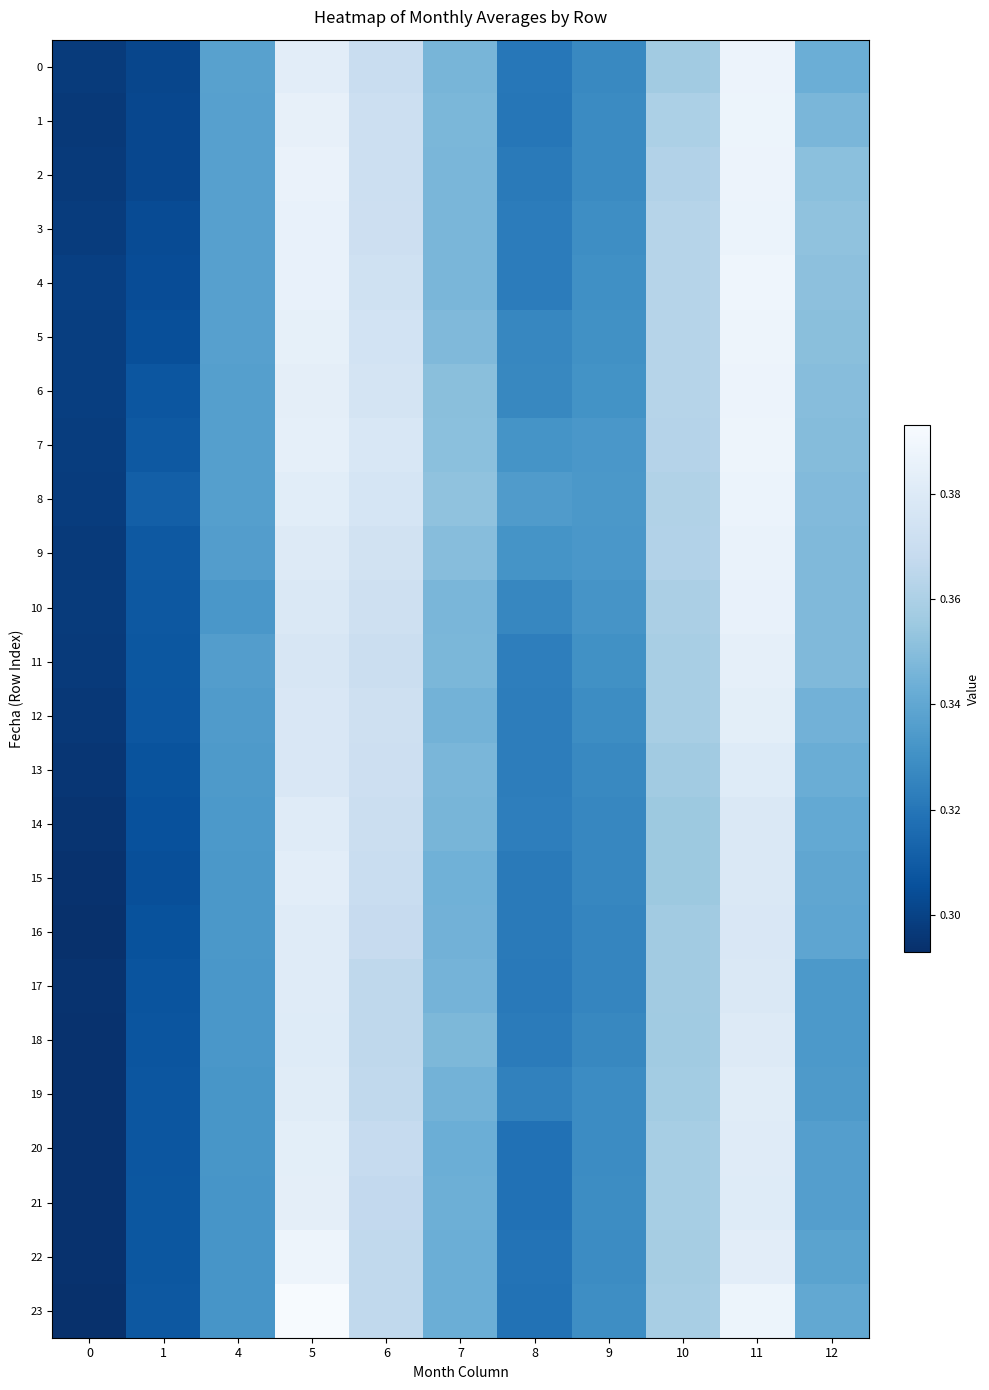

Reading left to right, extract all data points from this chart.

0: 0=0.3	1=0.3	4=0.3	5=0.4	6=0.4	7=0.3	8=0.3	9=0.3	10=0.4	11=0.4	12=0.3
1: 0=0.3	1=0.3	4=0.3	5=0.4	6=0.4	7=0.3	8=0.3	9=0.3	10=0.4	11=0.4	12=0.3
2: 0=0.3	1=0.3	4=0.3	5=0.4	6=0.4	7=0.3	8=0.3	9=0.3	10=0.4	11=0.4	12=0.4
3: 0=0.3	1=0.3	4=0.3	5=0.4	6=0.4	7=0.3	8=0.3	9=0.3	10=0.4	11=0.4	12=0.4
4: 0=0.3	1=0.3	4=0.3	5=0.4	6=0.4	7=0.3	8=0.3	9=0.3	10=0.4	11=0.4	12=0.4
5: 0=0.3	1=0.3	4=0.3	5=0.4	6=0.4	7=0.3	8=0.3	9=0.3	10=0.4	11=0.4	12=0.4
6: 0=0.3	1=0.3	4=0.3	5=0.4	6=0.4	7=0.4	8=0.3	9=0.3	10=0.4	11=0.4	12=0.3
7: 0=0.3	1=0.3	4=0.3	5=0.4	6=0.4	7=0.4	8=0.3	9=0.3	10=0.4	11=0.4	12=0.3
8: 0=0.3	1=0.3	4=0.3	5=0.4	6=0.4	7=0.4	8=0.3	9=0.3	10=0.4	11=0.4	12=0.3
9: 0=0.3	1=0.3	4=0.3	5=0.4	6=0.4	7=0.3	8=0.3	9=0.3	10=0.4	11=0.4	12=0.3
10: 0=0.3	1=0.3	4=0.3	5=0.4	6=0.4	7=0.3	8=0.3	9=0.3	10=0.4	11=0.4	12=0.3
11: 0=0.3	1=0.3	4=0.3	5=0.4	6=0.4	7=0.3	8=0.3	9=0.3	10=0.4	11=0.4	12=0.3
12: 0=0.3	1=0.3	4=0.3	5=0.4	6=0.4	7=0.3	8=0.3	9=0.3	10=0.4	11=0.4	12=0.3
13: 0=0.3	1=0.3	4=0.3	5=0.4	6=0.4	7=0.3	8=0.3	9=0.3	10=0.4	11=0.4	12=0.3
14: 0=0.3	1=0.3	4=0.3	5=0.4	6=0.4	7=0.3	8=0.3	9=0.3	10=0.4	11=0.4	12=0.3
15: 0=0.3	1=0.3	4=0.3	5=0.4	6=0.4	7=0.3	8=0.3	9=0.3	10=0.4	11=0.4	12=0.3
16: 0=0.3	1=0.3	4=0.3	5=0.4	6=0.4	7=0.3	8=0.3	9=0.3	10=0.4	11=0.4	12=0.3
17: 0=0.3	1=0.3	4=0.3	5=0.4	6=0.4	7=0.3	8=0.3	9=0.3	10=0.4	11=0.4	12=0.3
18: 0=0.3	1=0.3	4=0.3	5=0.4	6=0.4	7=0.3	8=0.3	9=0.3	10=0.4	11=0.4	12=0.3
19: 0=0.3	1=0.3	4=0.3	5=0.4	6=0.4	7=0.3	8=0.3	9=0.3	10=0.4	11=0.4	12=0.3
20: 0=0.3	1=0.3	4=0.3	5=0.4	6=0.4	7=0.3	8=0.3	9=0.3	10=0.4	11=0.4	12=0.3
21: 0=0.3	1=0.3	4=0.3	5=0.4	6=0.4	7=0.3	8=0.3	9=0.3	10=0.4	11=0.4	12=0.3
22: 0=0.3	1=0.3	4=0.3	5=0.4	6=0.4	7=0.3	8=0.3	9=0.3	10=0.4	11=0.4	12=0.3
23: 0=0.3	1=0.3	4=0.3	5=0.4	6=0.4	7=0.3	8=0.3	9=0.3	10=0.4	11=0.4	12=0.3